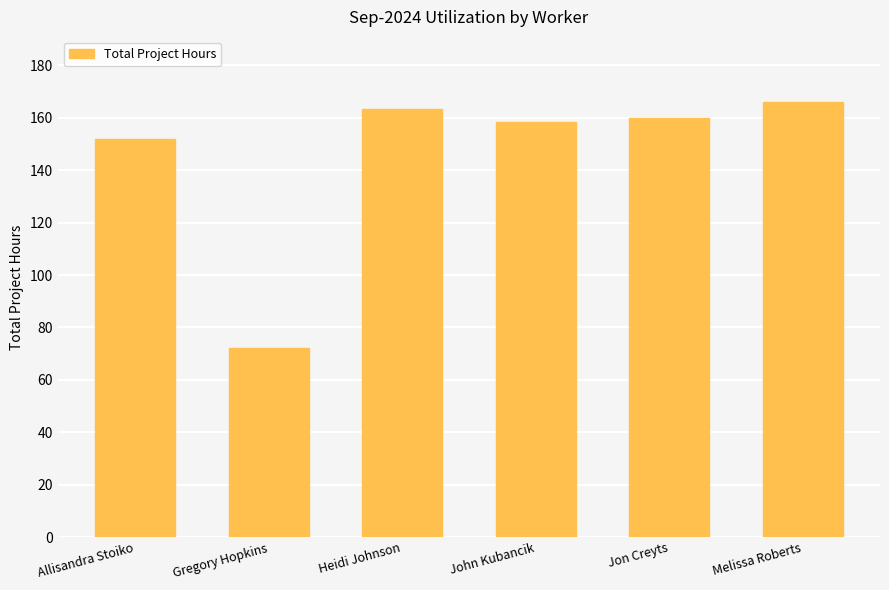

What is the difference between the second highest and minimum values?

91.5